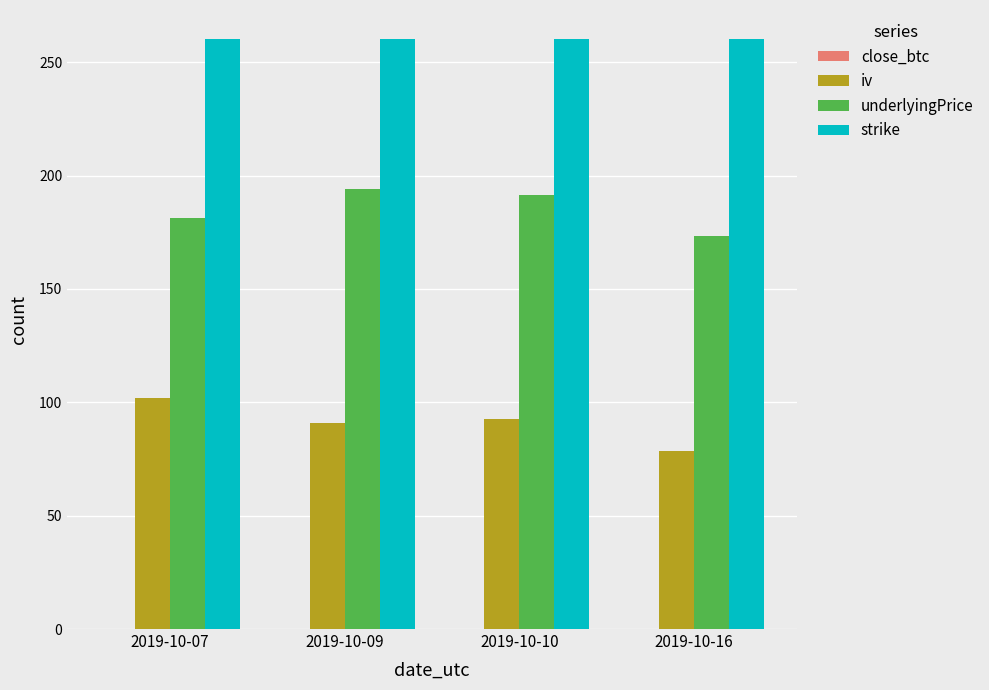

What is the sum of all iv values?

364.2